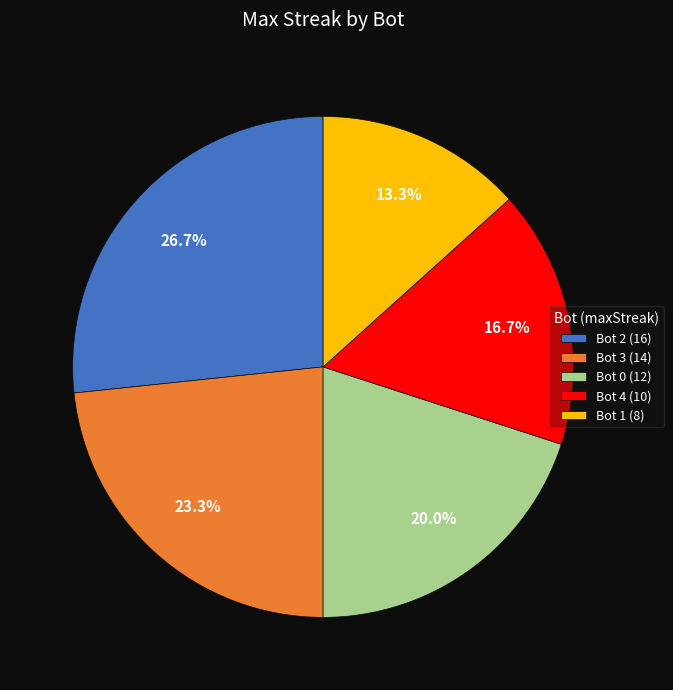

Which slice is the smallest?

Bot 1